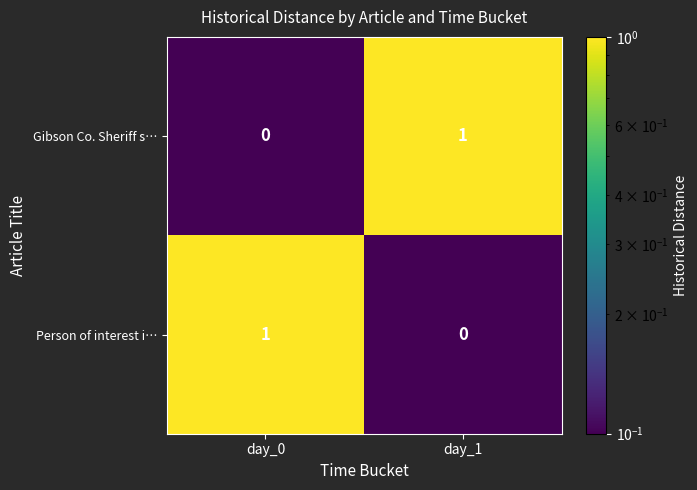

The value of Person of interest i… at day_1 is 1. True or false?

False